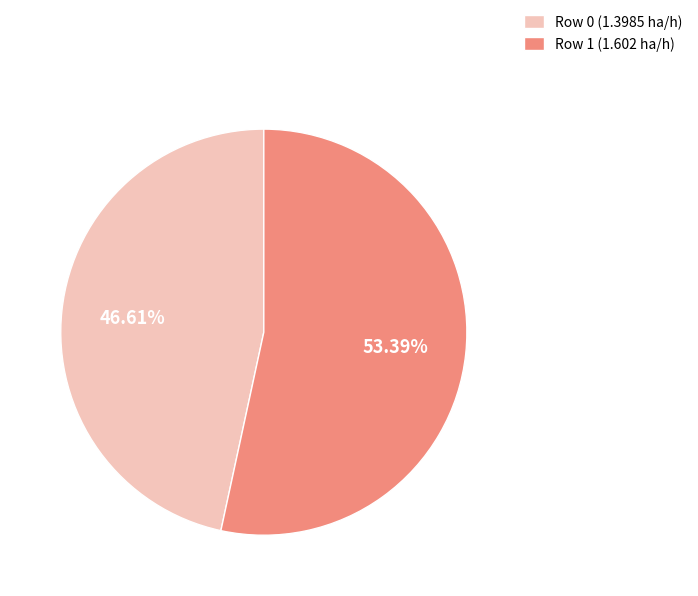

How many slices are in this pie chart?

2